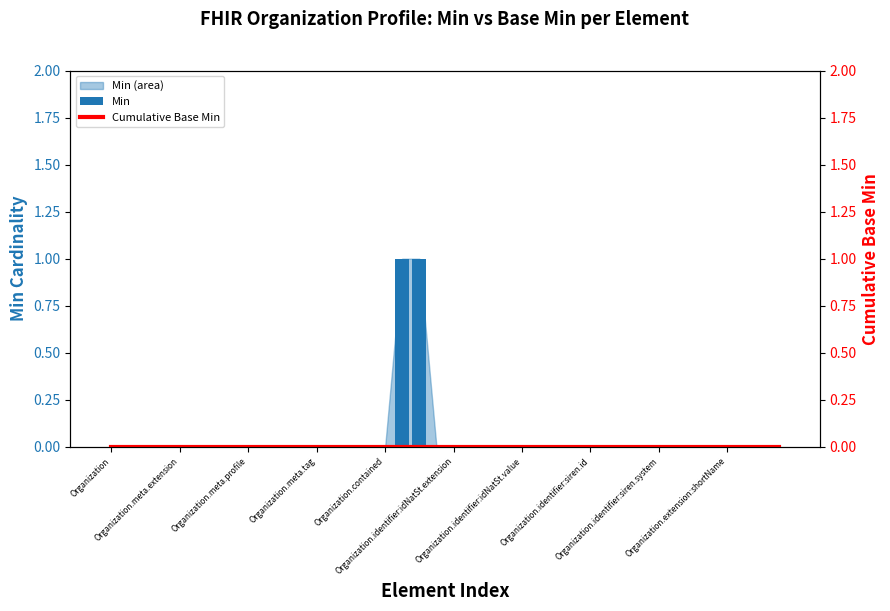

Which series has the largest total across all categories?

Min